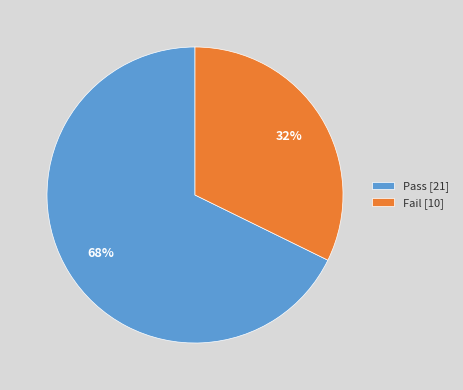

What is the ratio of the value at Fail [10] to the value at Pass [21]?

0.5